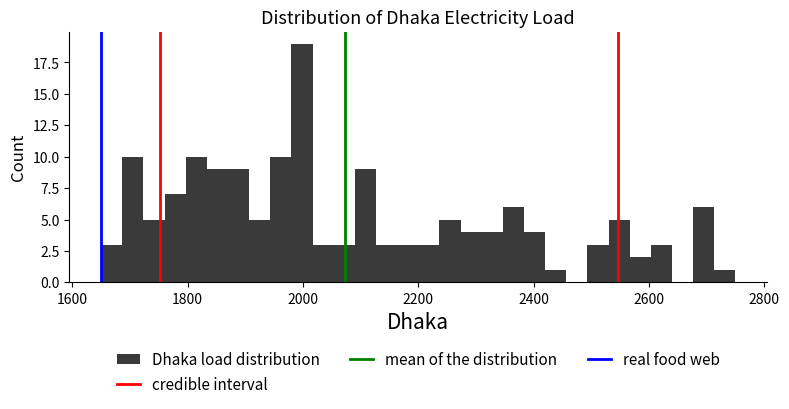

Around what value on the x-axis is the tallest bar? Give the approximate position of its centre, as read against the axis.

2000